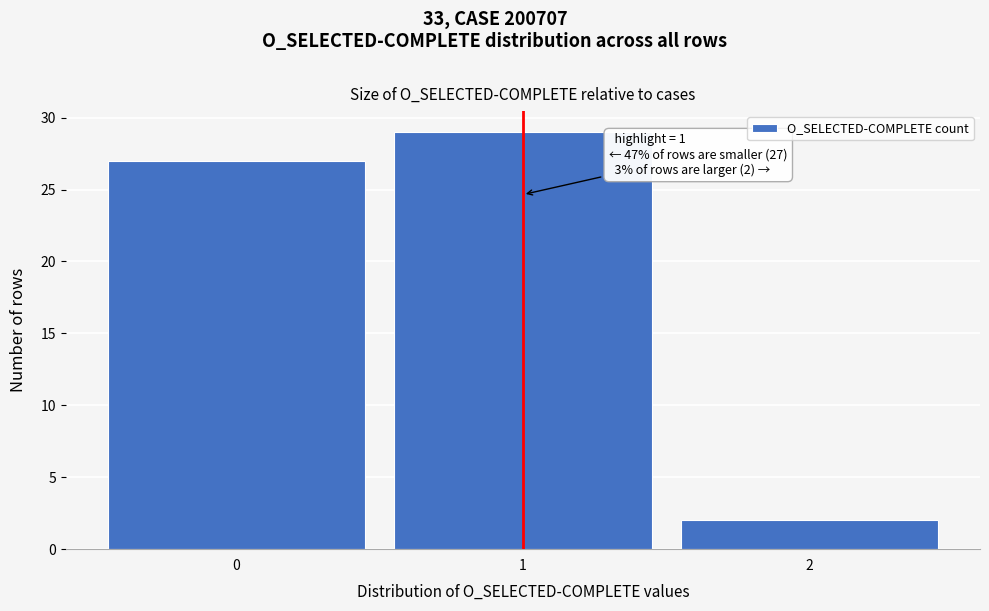

Which range on the x-axis has the tallest bar?

0.5 to 1.5